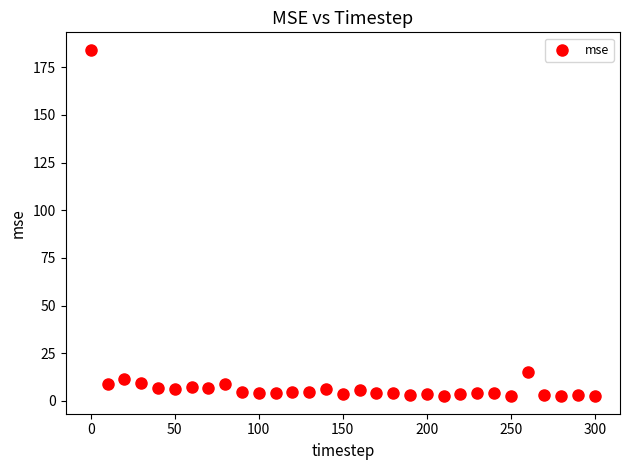

What is the range of Y values (max minus min)?

182.0